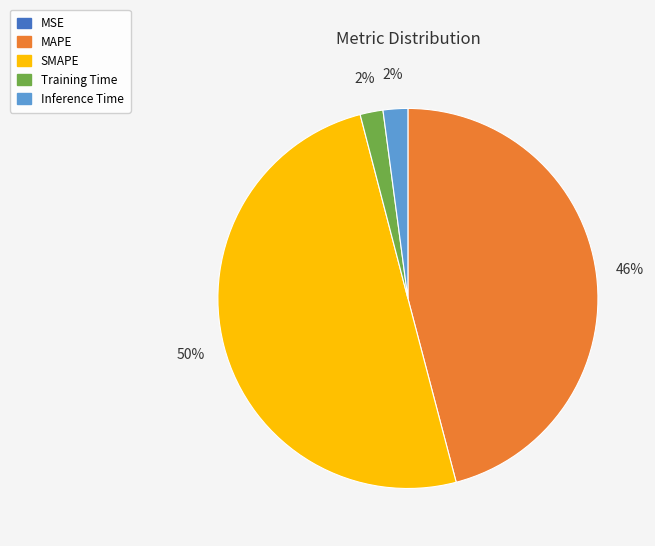

Which category accounts for the majority?

SMAPE